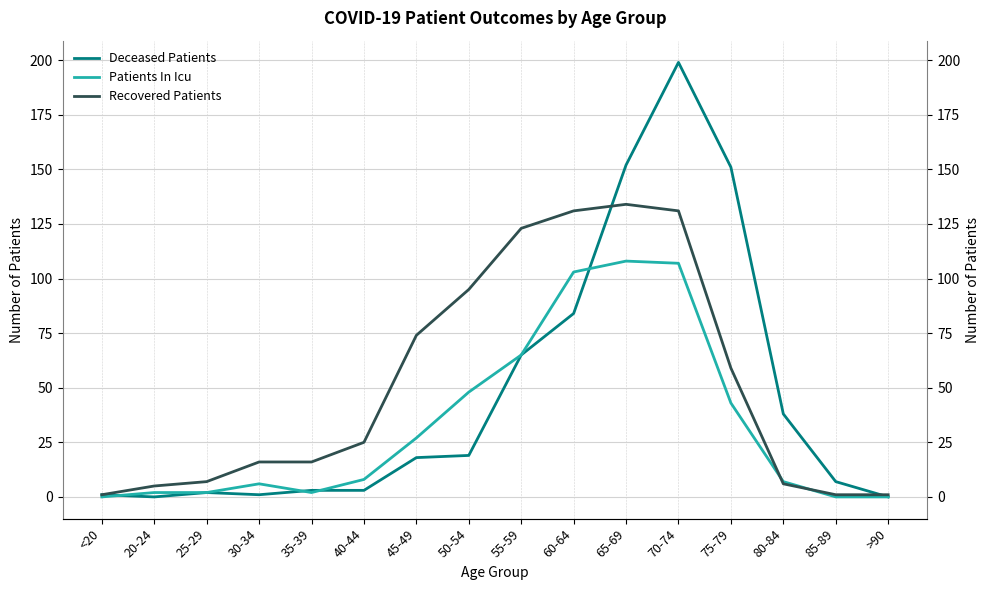

What is the label of the 2nd point from the right?

85-89